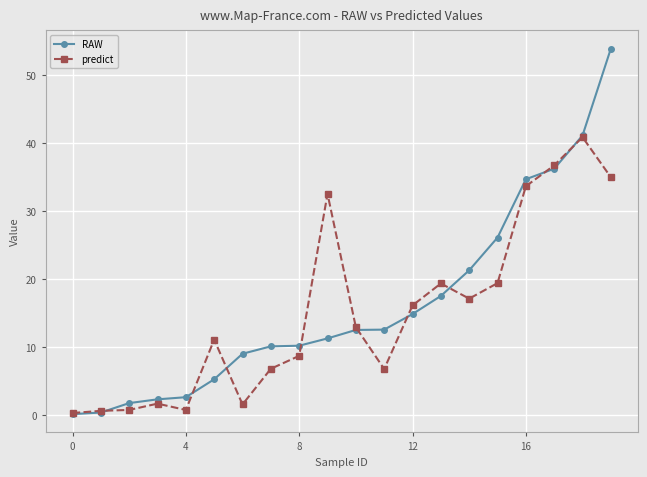

List the series in order of their peak value, lowest first.

predict, RAW